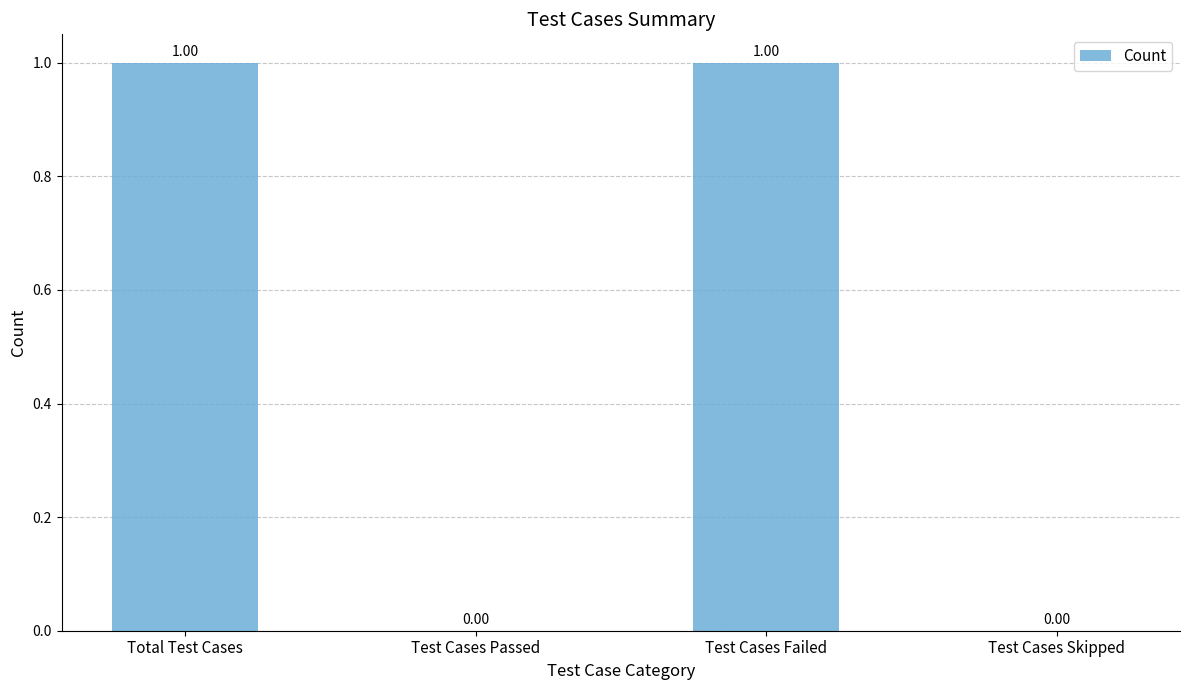

Between Test Cases Failed and Test Cases Skipped, which is larger?

Test Cases Failed